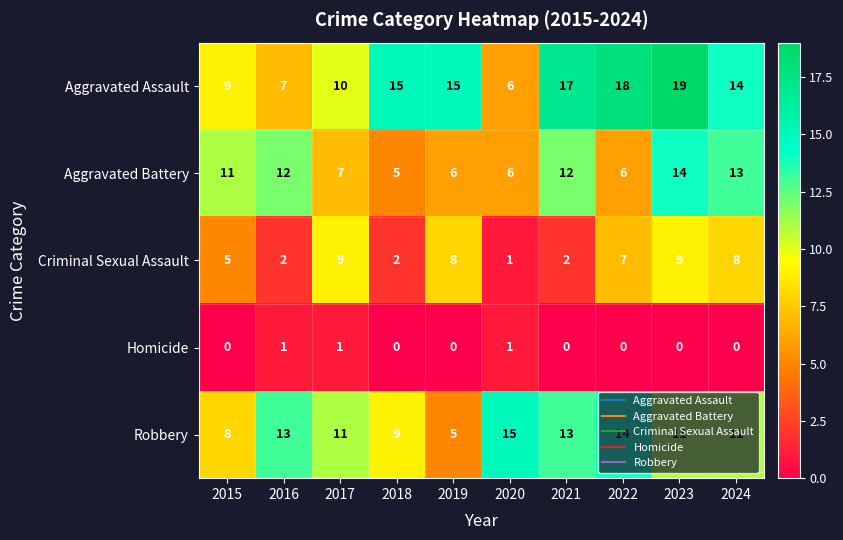

What is the sum of all Homicide values?

3